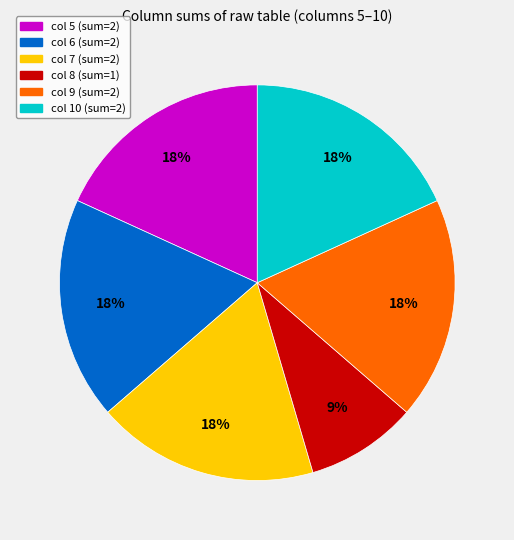

Count the number of slices in the pie.

6